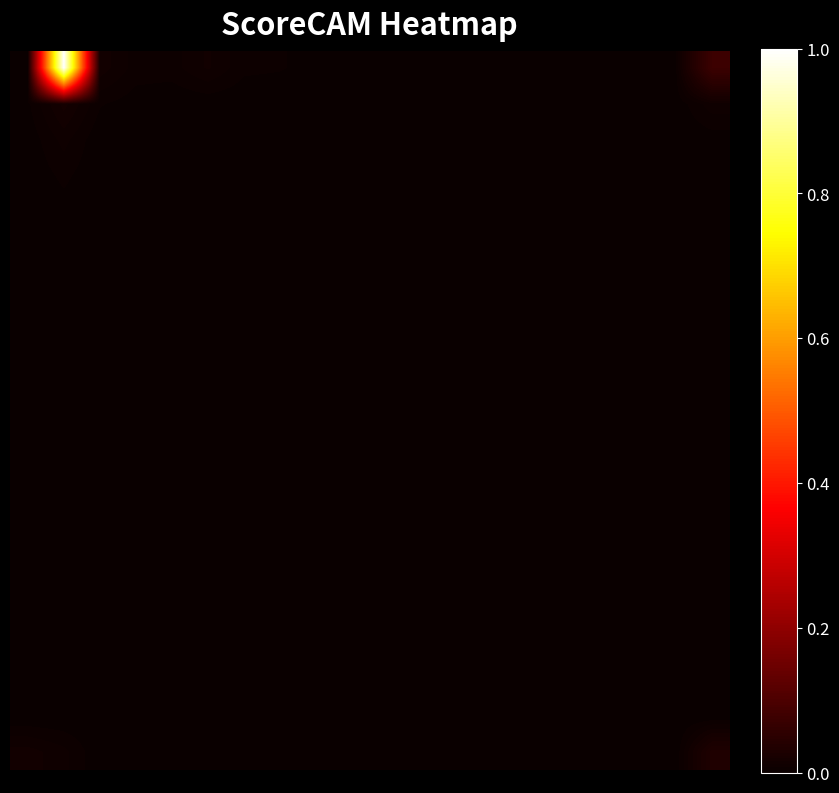

How many series are shown in this chart?

20